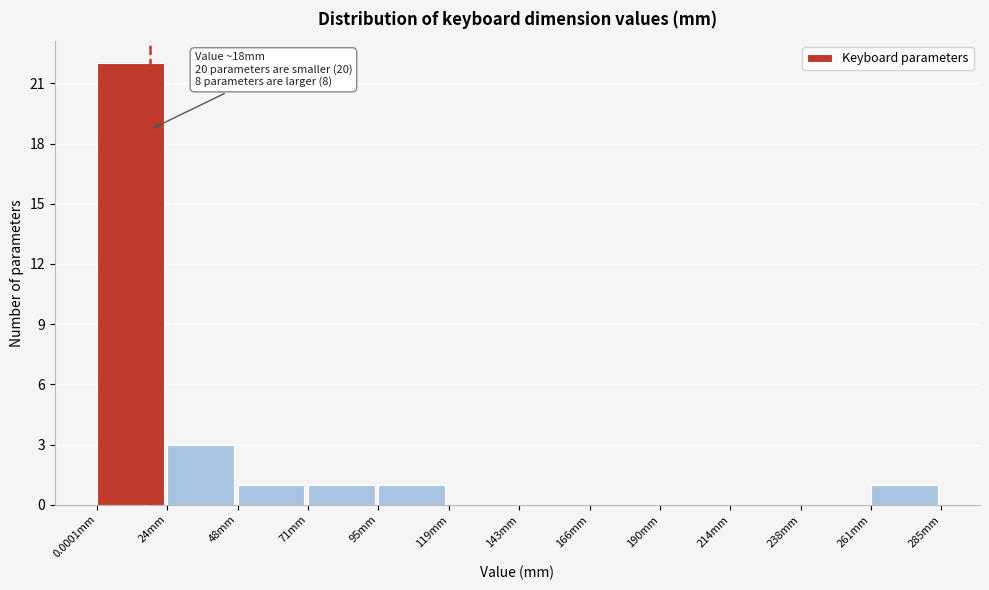

Over which range of the x-axis is the bar tallest?

0 to 25